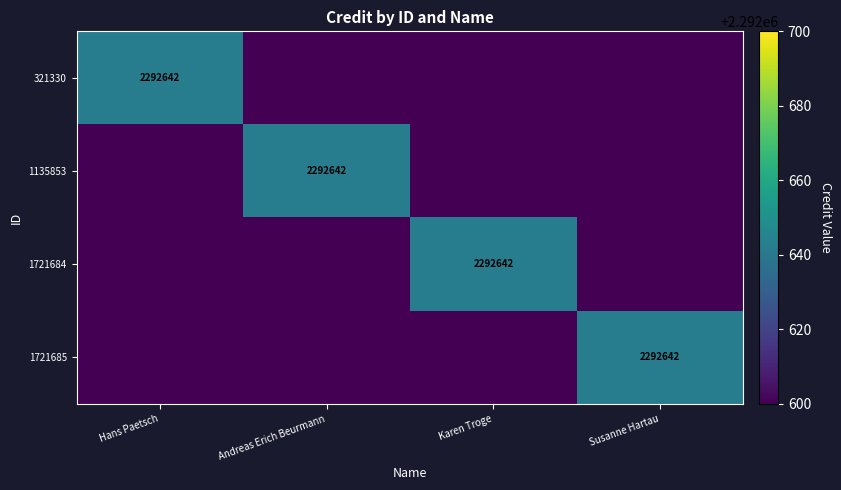

The 321330 series shows 539590 at Hans Paetsch. True or false?

False